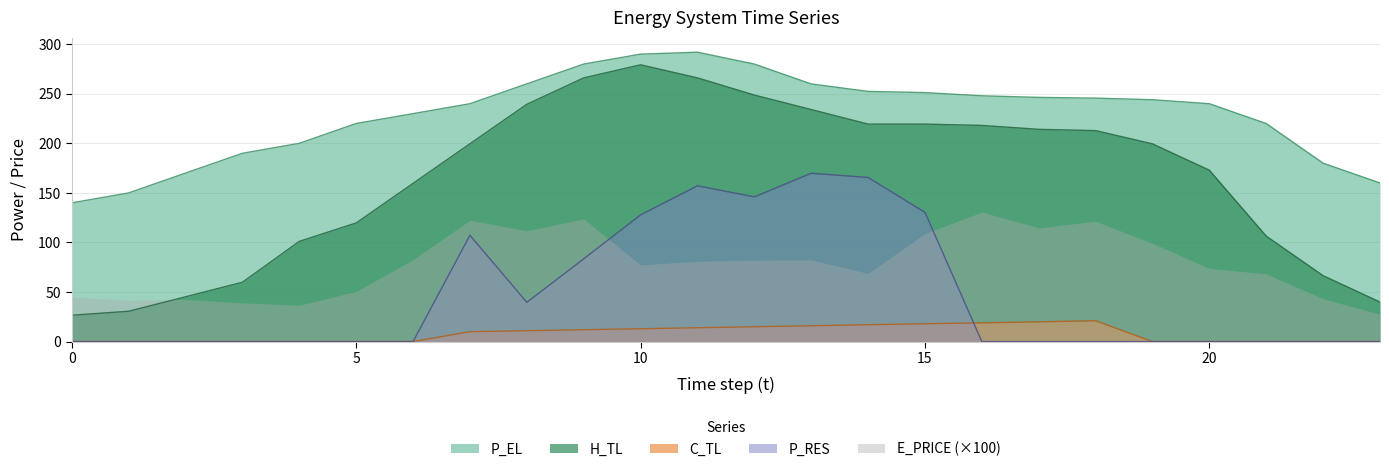

What is the value of the P_EL point at the 23rd from the left?

180.0